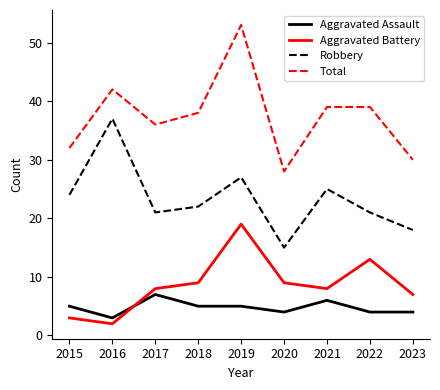

At which category does Aggravated Battery reach its first local peak?

2019